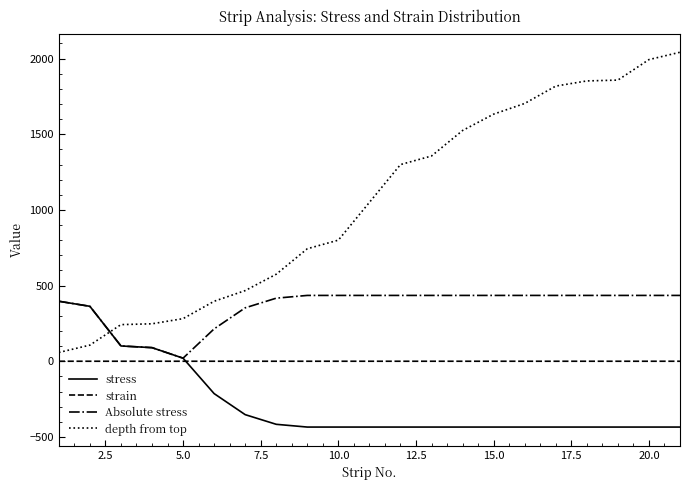

Rank the series by their average value, from lowest to highest.

stress, strain, Absolute stress, depth from top